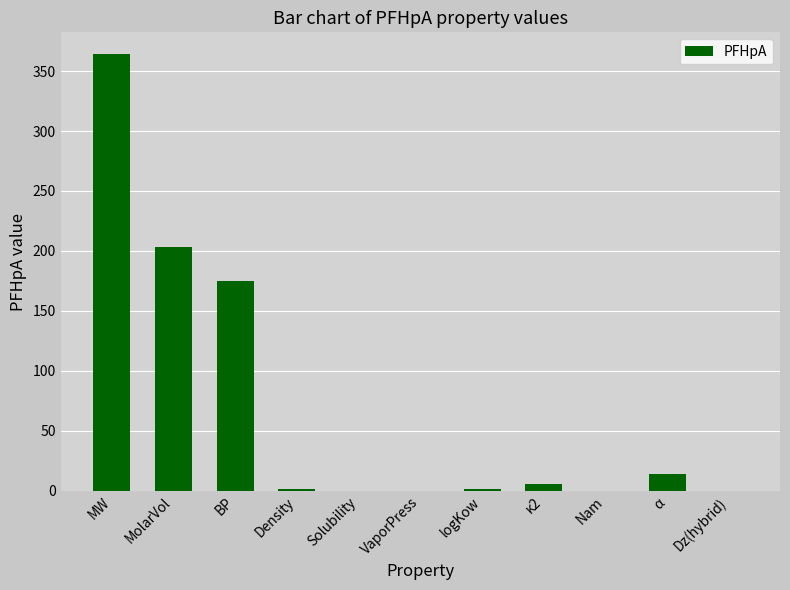

Is it true that the value at MolarVol is 51.1?

False